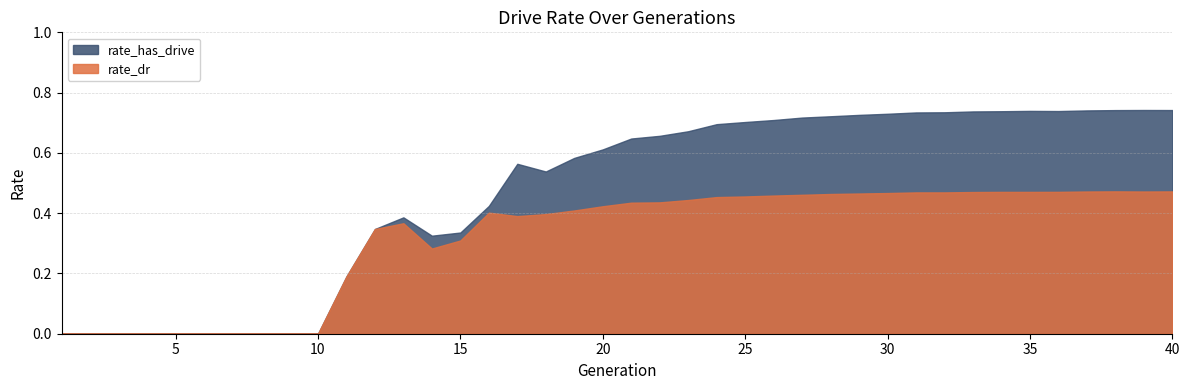

At which category does rate_has_drive reach its first local valley?

14